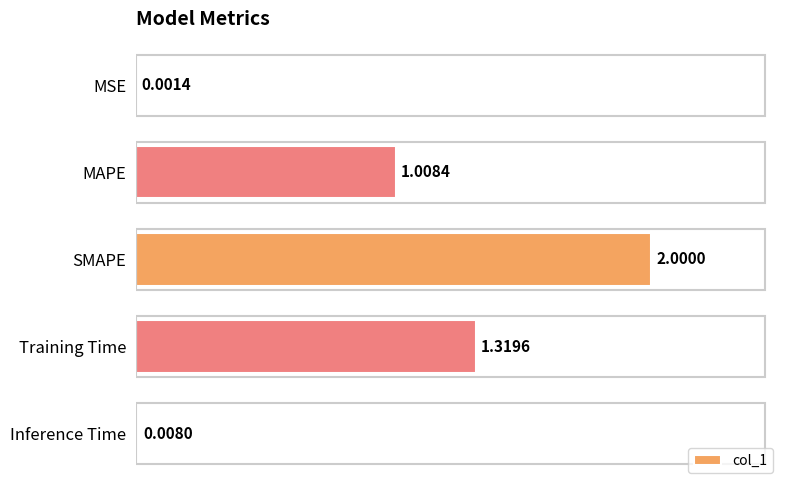

What is the sum of all values?

4.3